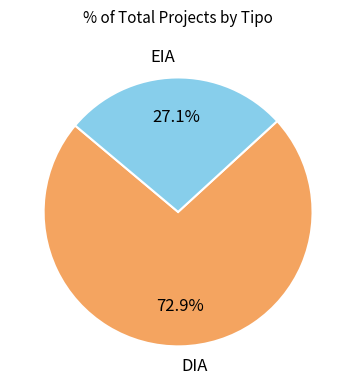

What percentage is NOT represented by DIA?

27.1%